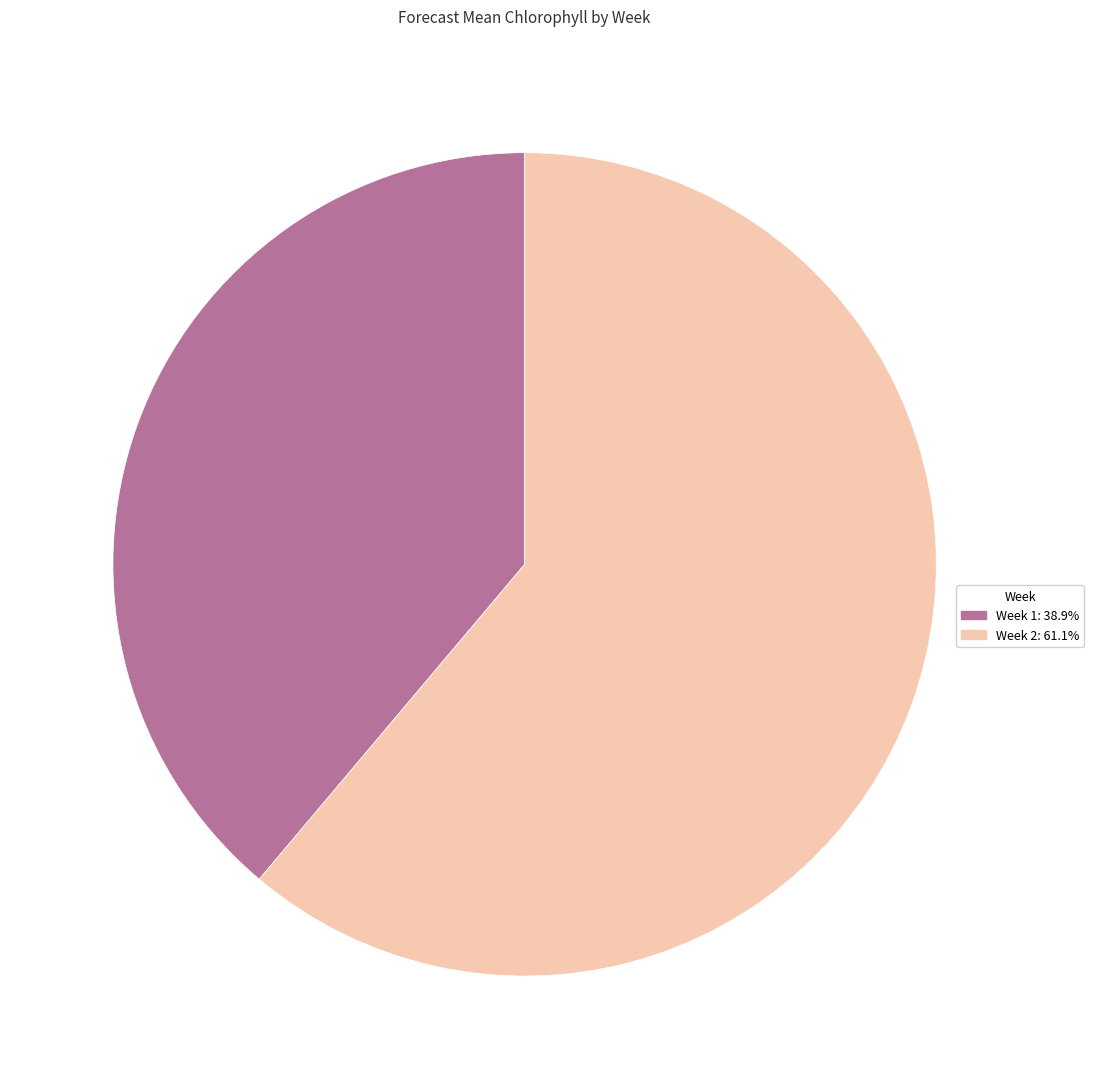

Is there any slice that represents more than half of the pie?

Yes